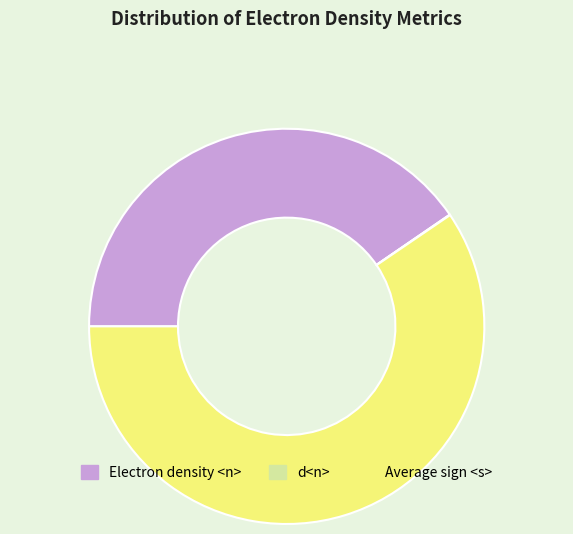

Is there any slice that represents more than half of the pie?

Yes